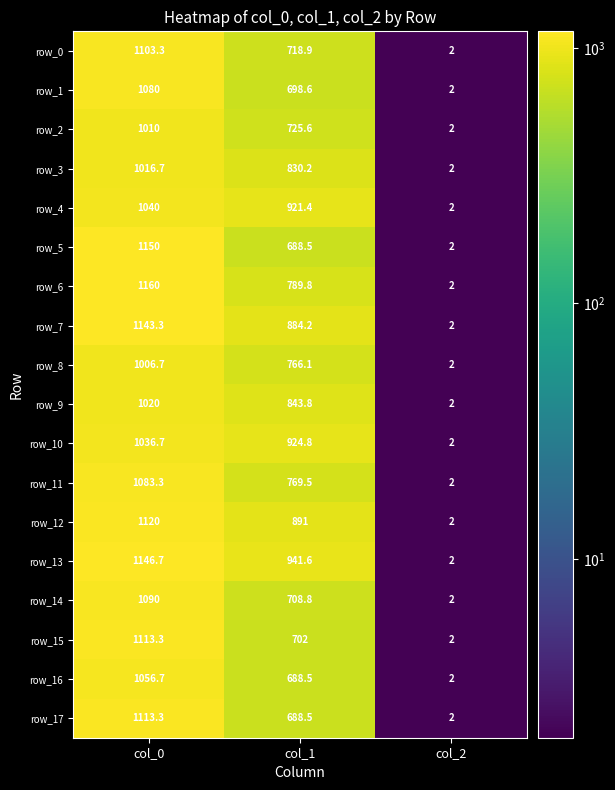

At which category is the sum across all series the highest?

col_0